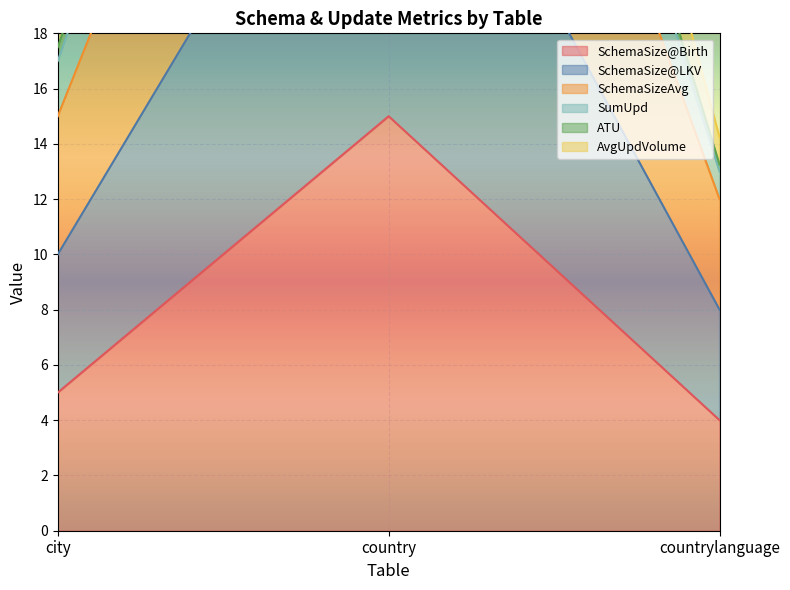

Rank the categories by ATU value from highest to lowest.

country, city, countrylanguage